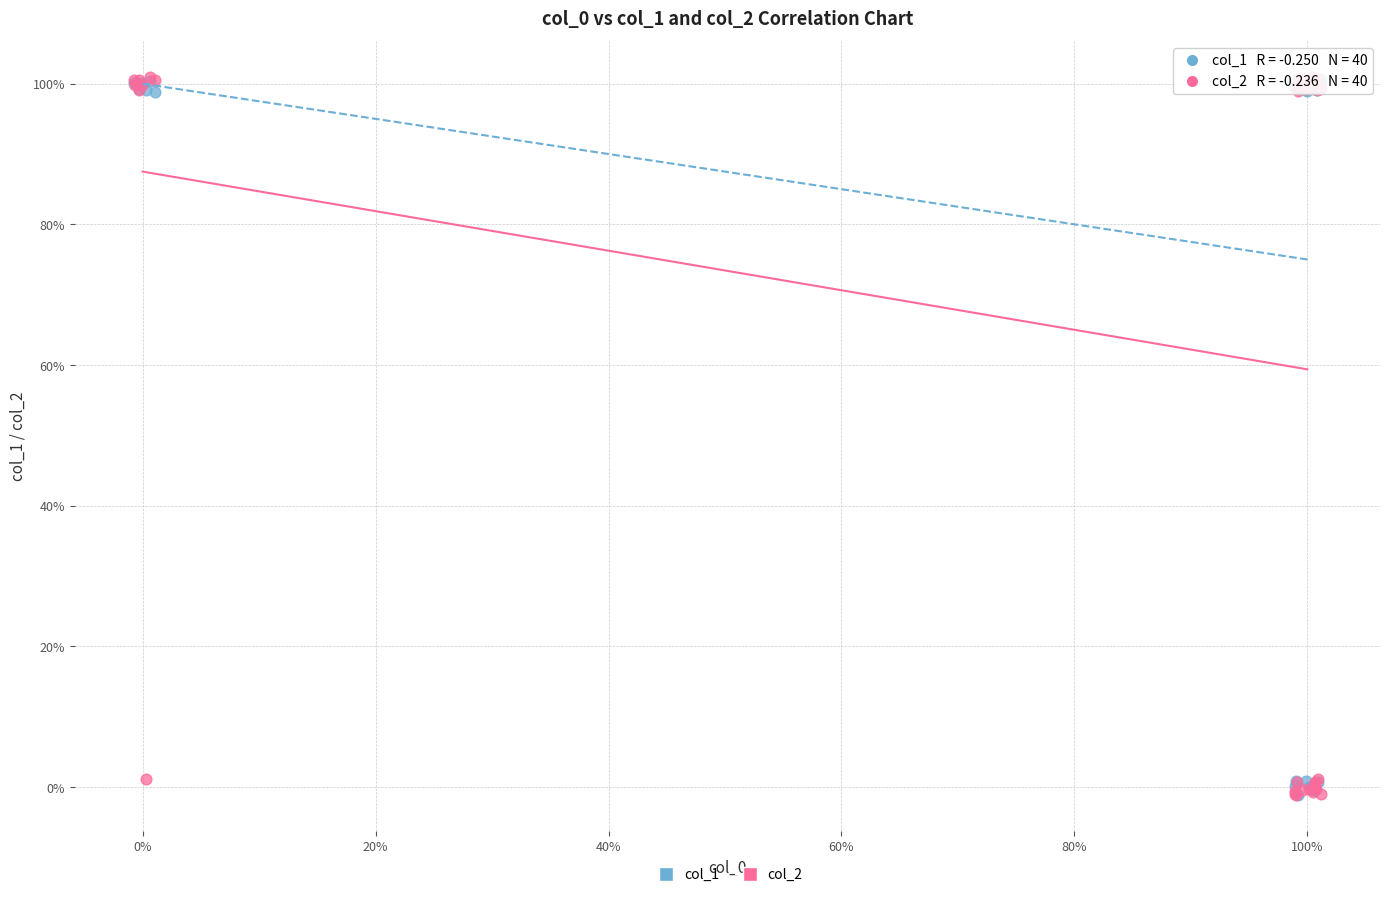

What are all the series names shown in the legend?

col_1, col_2